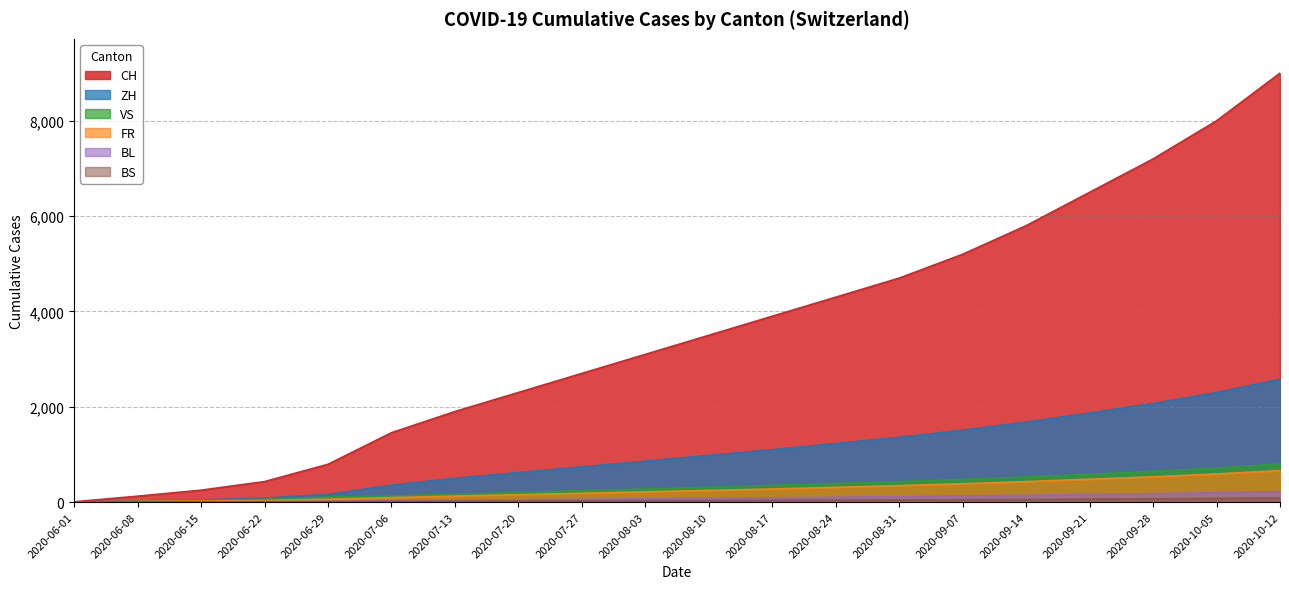

Which label corresponds to the largest value in the chart?

2020-10-12